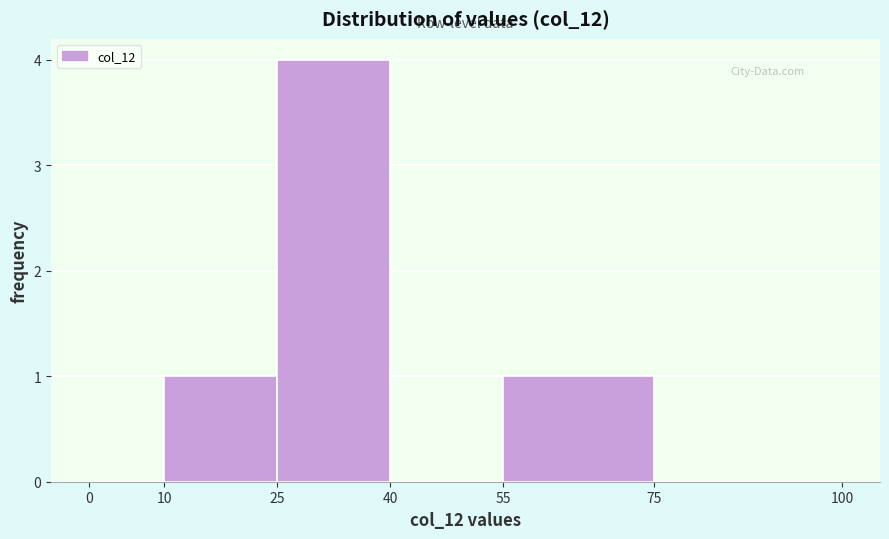

How tall is the bar that spans 25 to 40 on the x-axis? The values are not printed on the chart, so give them approximately, as read against the axis.

4